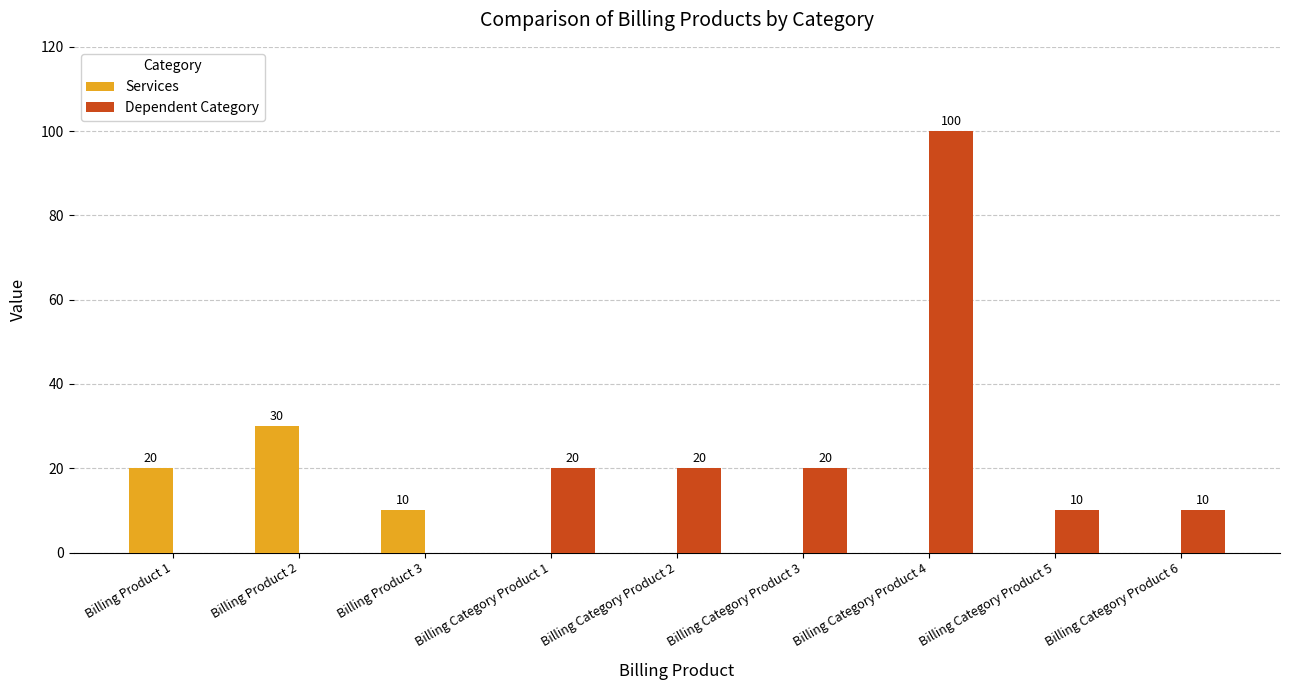

Is the value of Dependent Category at Billing Category Product 1 greater than the value of Services at Billing Category Product 6?

Yes